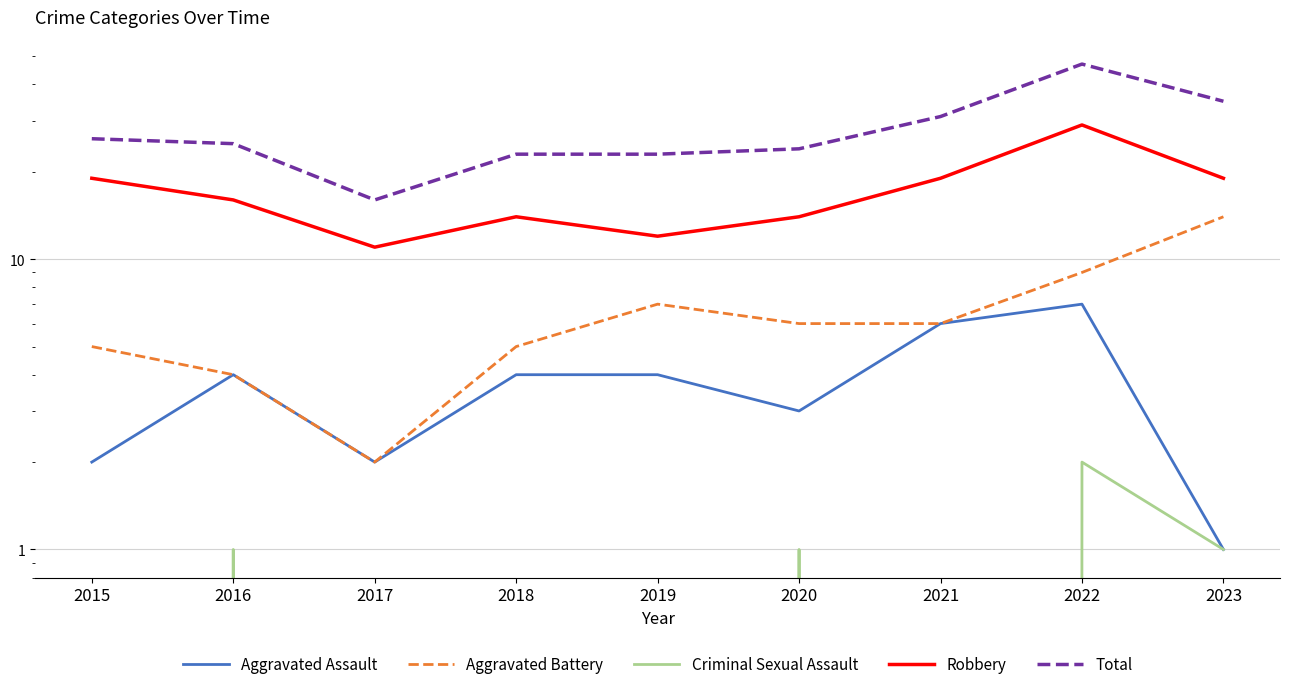

Which series has the largest range (max minus min)?

Total